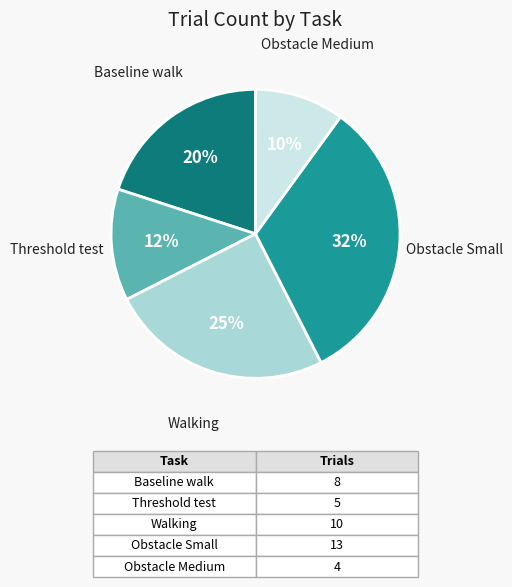

Which category has the smallest portion of the pie?

Obstacle Medium